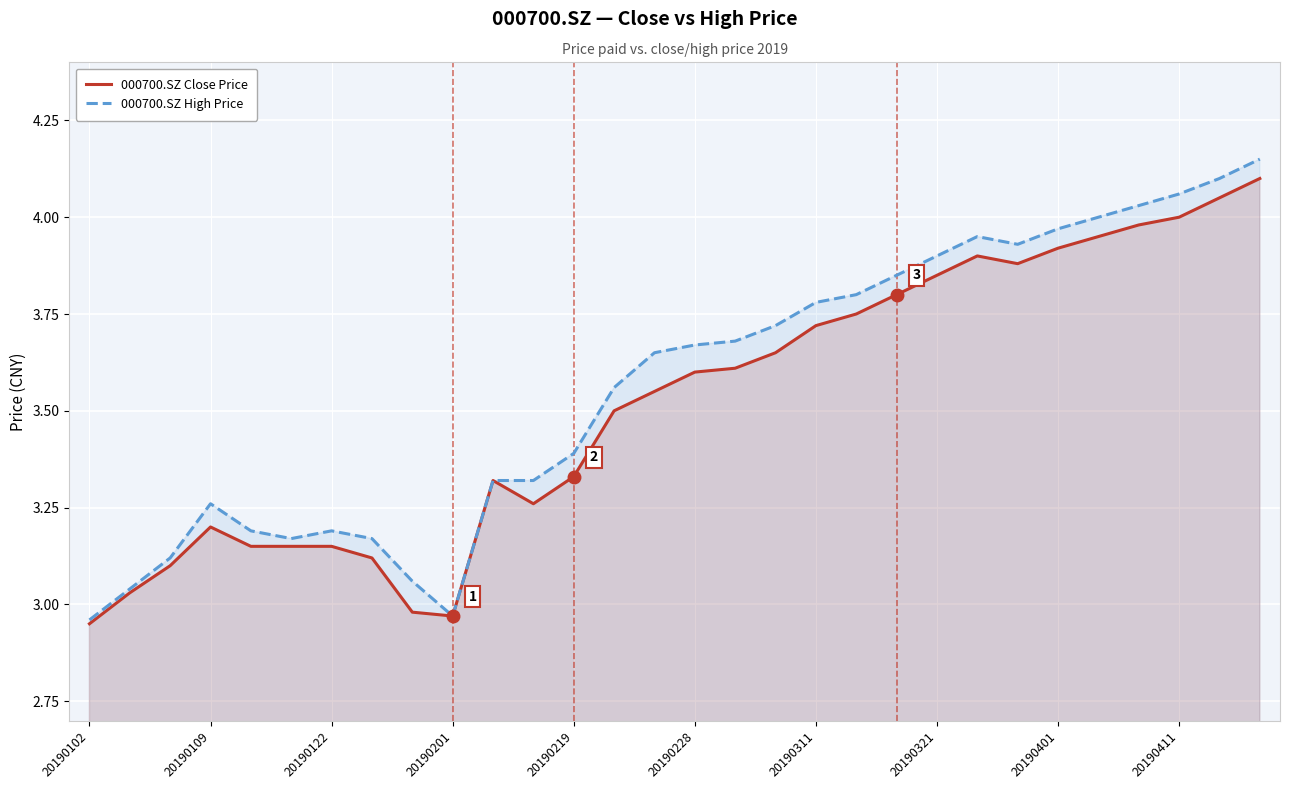

Reading left to right, what are all the values shown in this chart?

000700.SZ Close Price: 3.0	3.0	3.1	3.2	3.1	3.1	3.1	3.1	3.0	3.0	3.3	3.3	3.3	3.5	3.5	3.6	3.6	3.6	3.7	3.8	3.8	3.9	3.9	3.9	3.9	4.0	4.0	4.0	4.0	4.1
000700.SZ High Price: 3.0	3.0	3.1	3.3	3.2	3.2	3.2	3.2	3.1	3.0	3.3	3.3	3.4	3.6	3.6	3.7	3.7	3.7	3.8	3.8	3.9	3.9	4.0	3.9	4.0	4.0	4.0	4.1	4.1	4.2